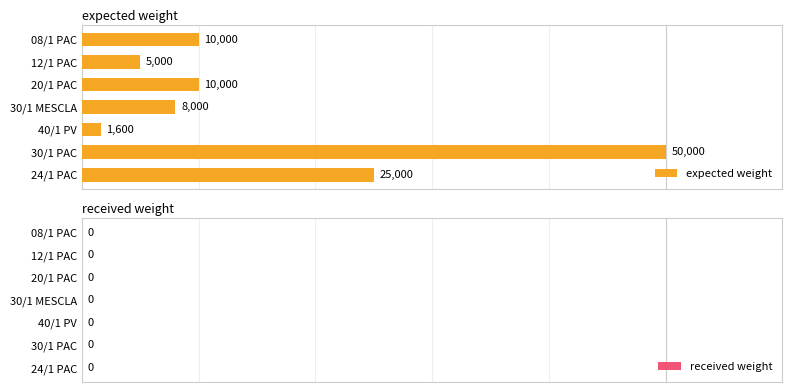

How many bars are there in total?

7